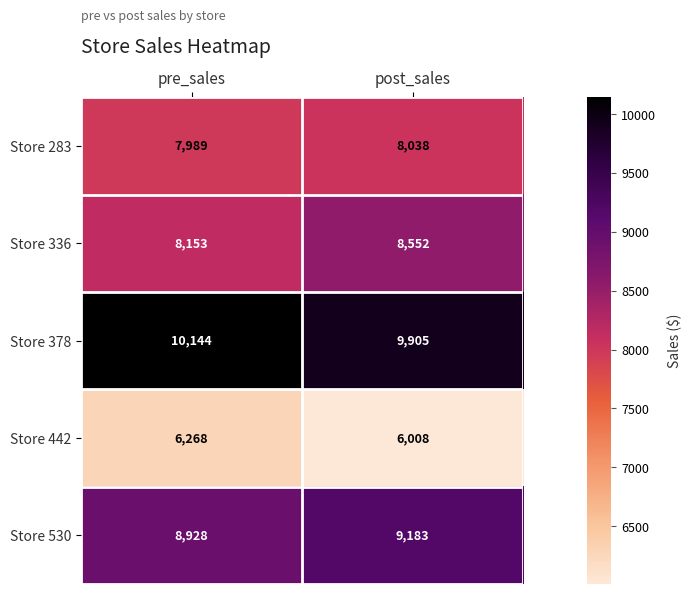

At how many categories does at least one series exceed 8543?

2